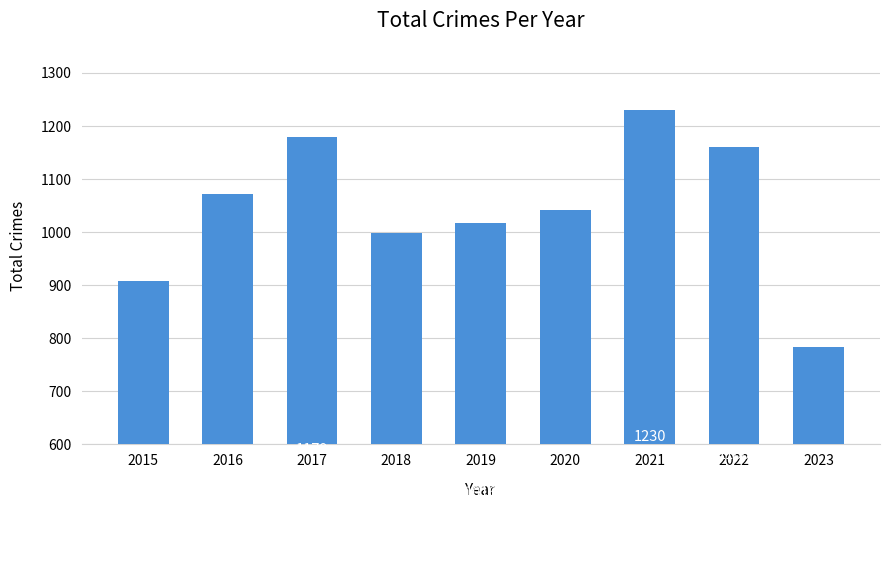

How many bars are there in total?

9